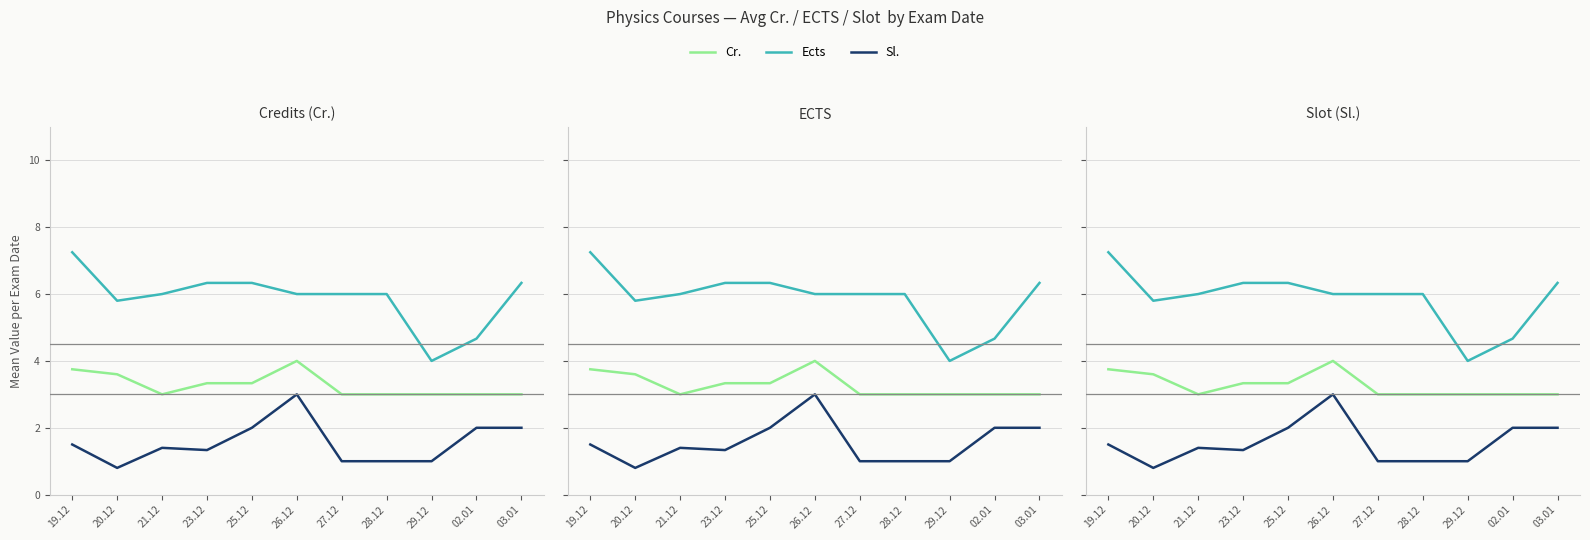

List the labels in order of Ects value, smallest first.

29.12, 02.01, 20.12, 21.12, 26.12, 27.12, 28.12, 23.12, 25.12, 03.01, 19.12